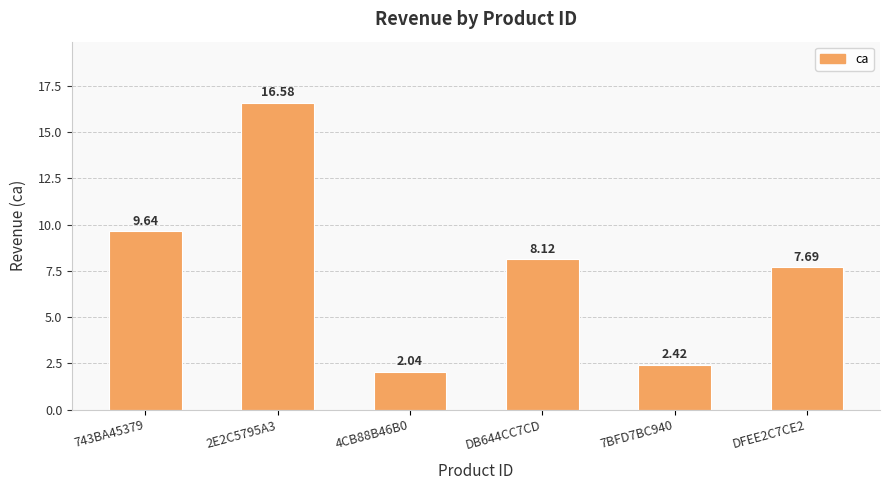

Which label corresponds to the smallest value in the chart?

4CB88B46B0